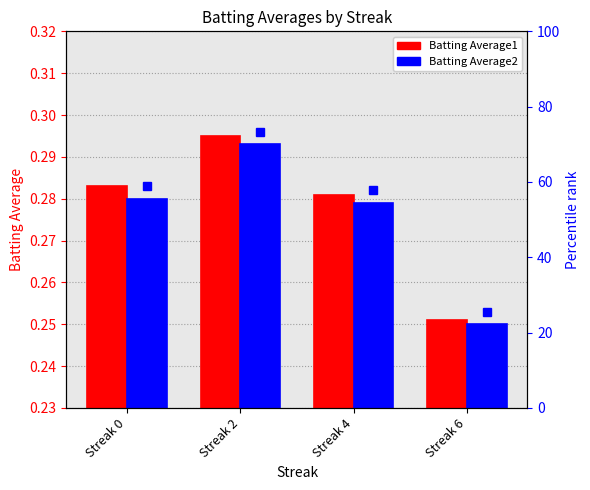

Are the bars grouped side by side (vs. stacked)?

Yes